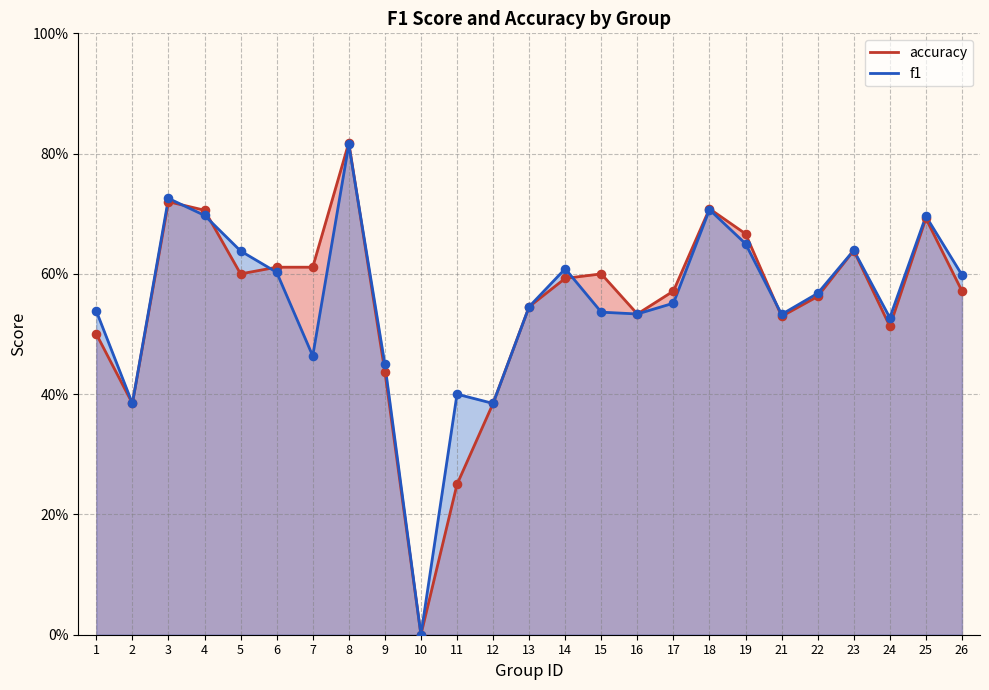

What are all the series names shown in the legend?

f1, accuracy